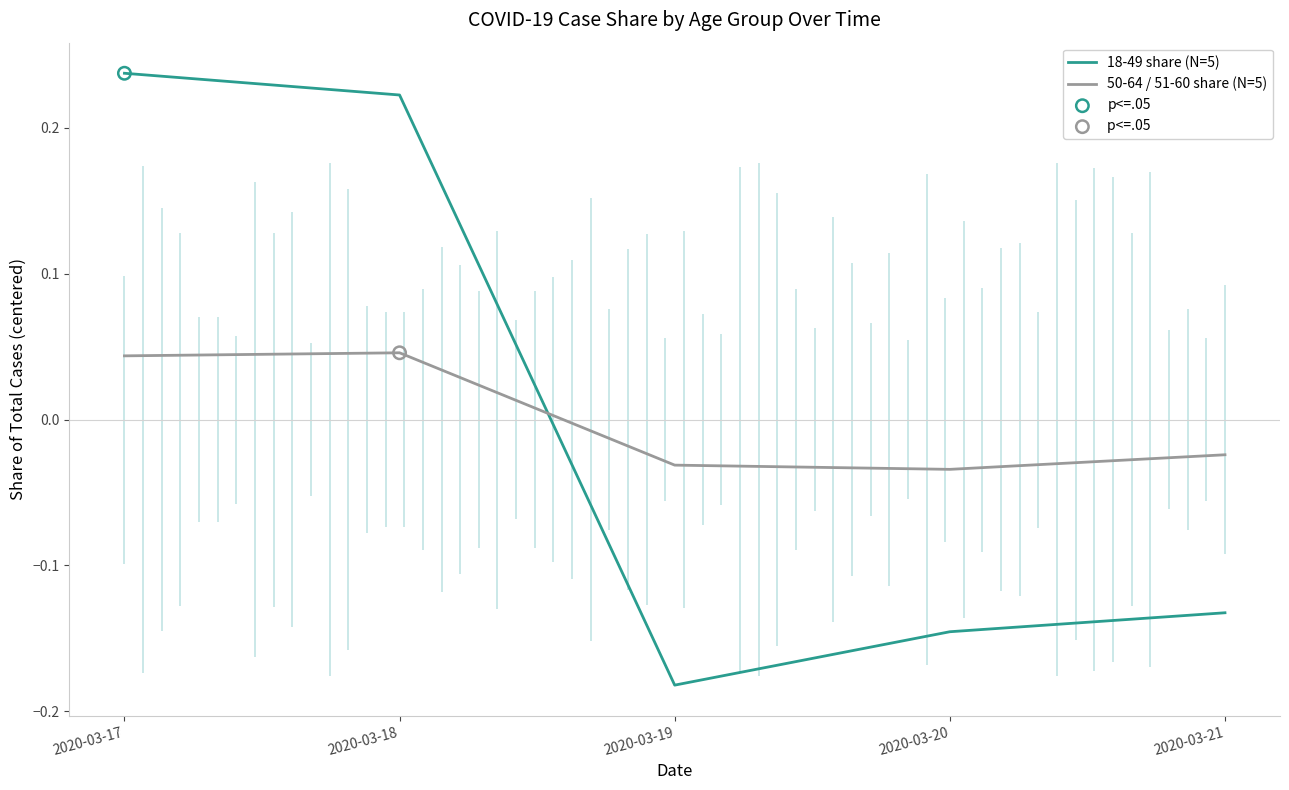

Which series contains the highest Y value?

18-49 share (N=5)